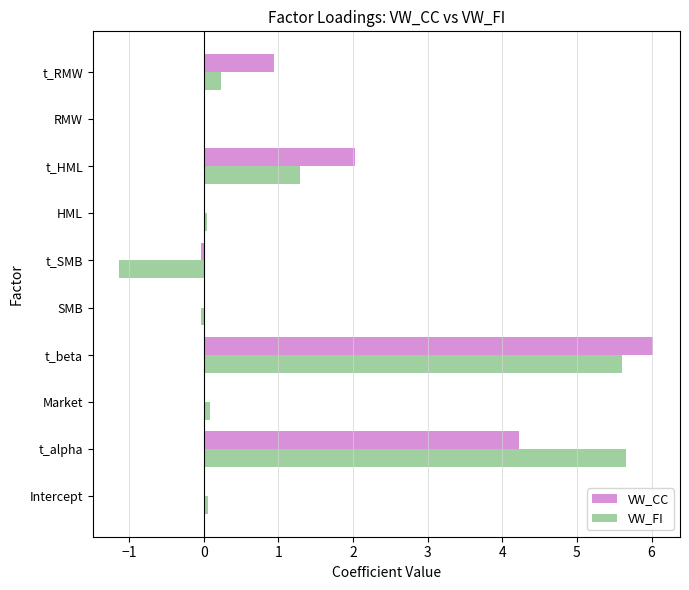

Count the number of data series in this chart.

2